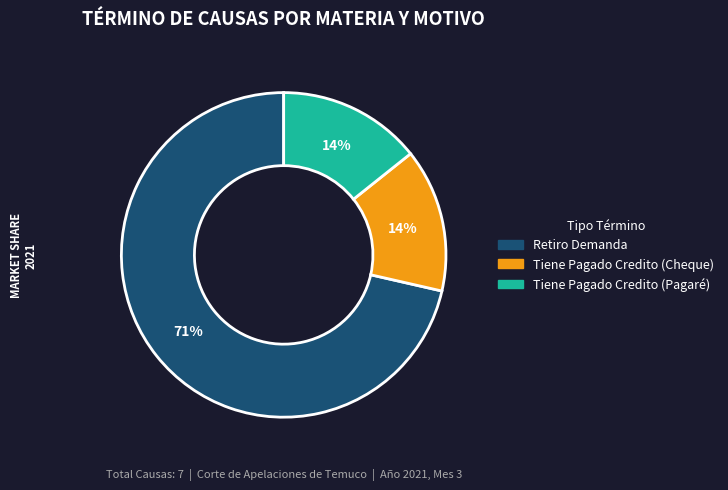

To the nearest percent, what is the combined percentage of Retiro Demanda and Tiene Pagado Credito (Pagaré)?

86%